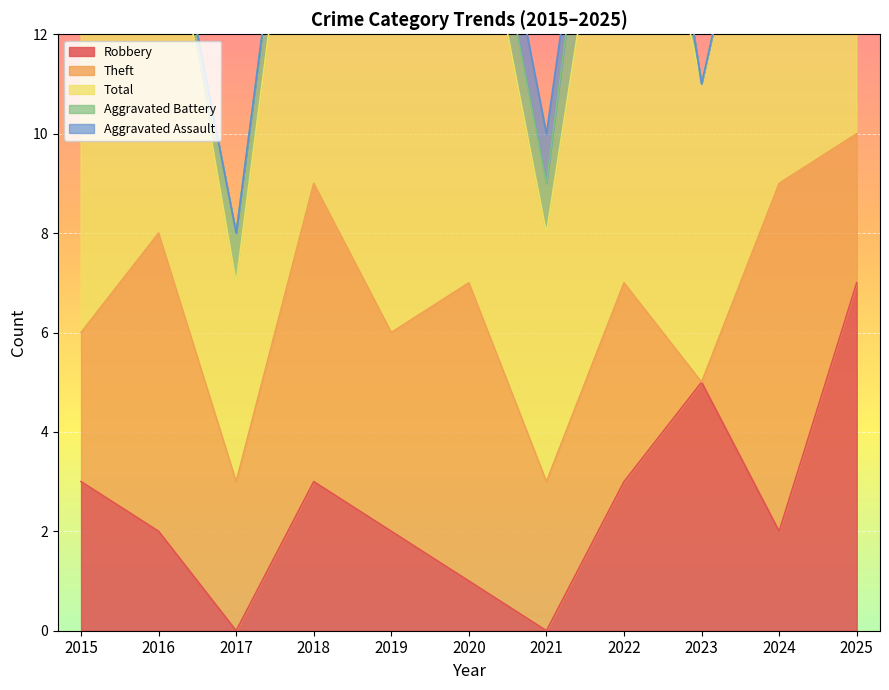

How many lines are shown in the chart?

5